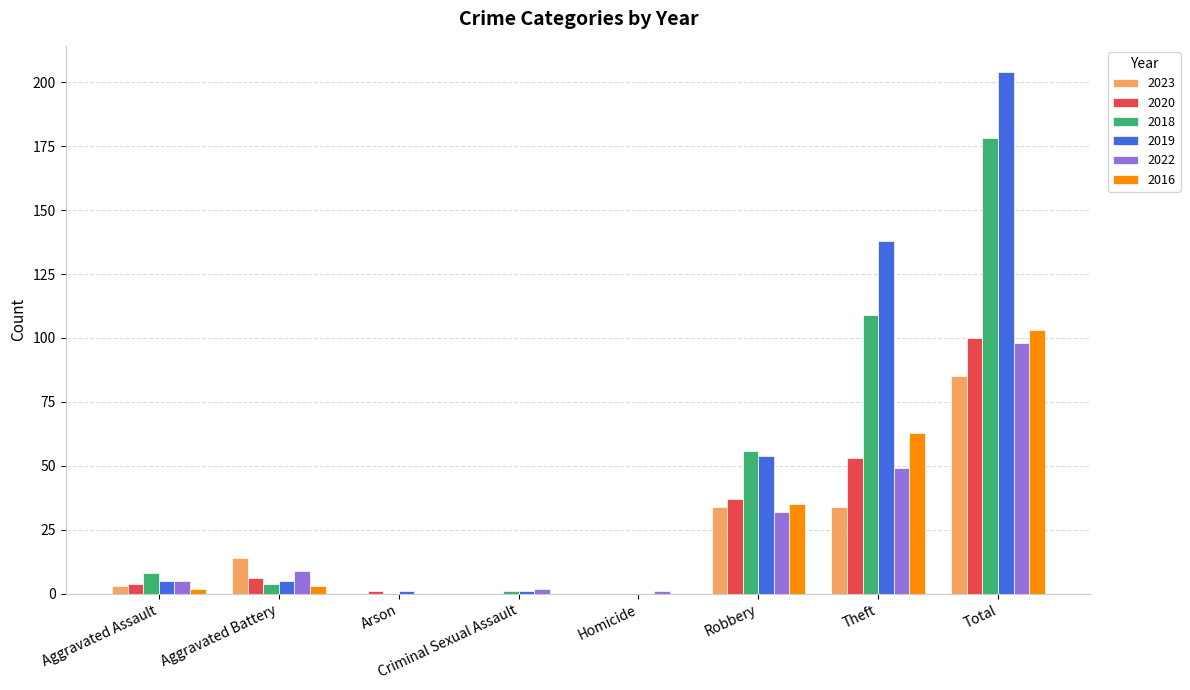

Is it true that 2016 equals 69 at Criminal Sexual Assault?

False